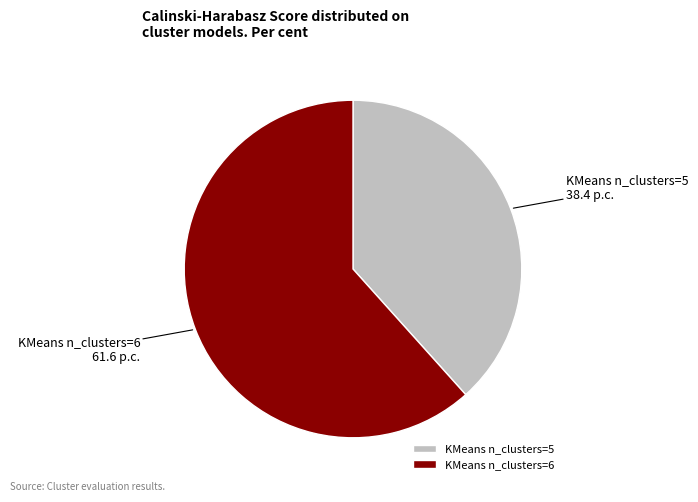

How many slices are in this pie chart?

2